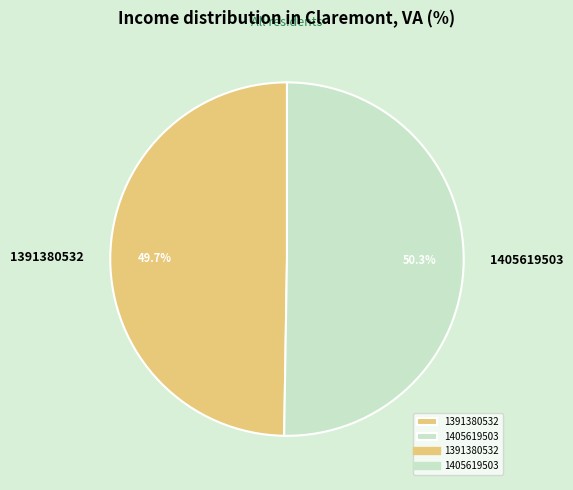

Between 1391380532 and 1405619503, which is larger?

1405619503